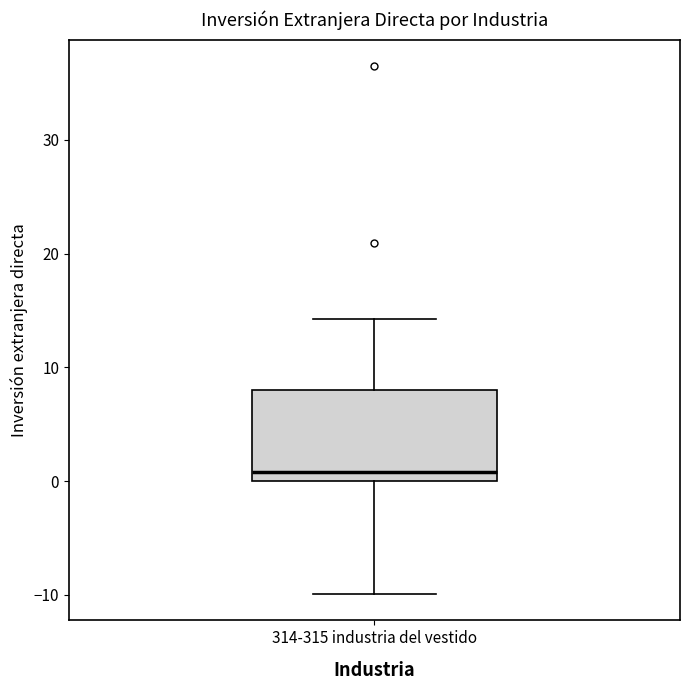

Where does the upper whisker of the box for 314-315 industria del vestido end on the y-axis? The values are not printed on the chart, so give them approximately, as read against the axis.

14